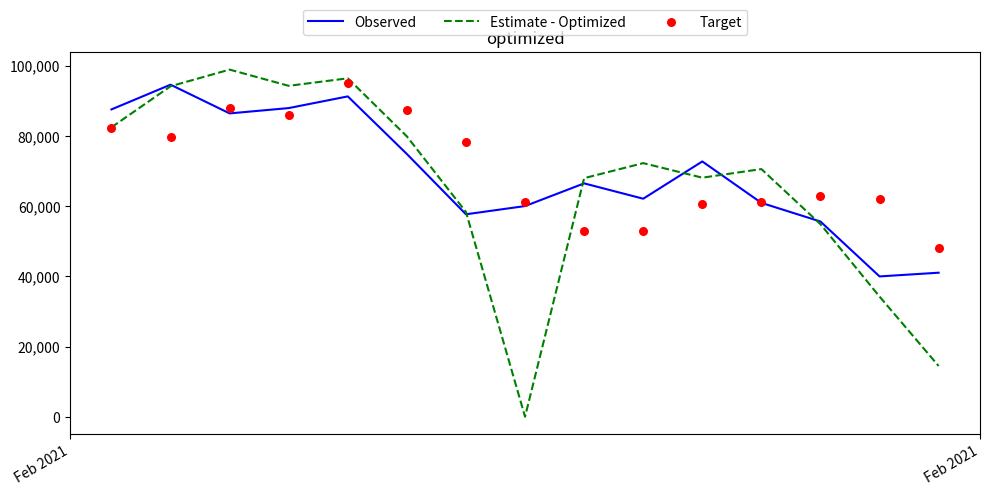

Which series has the largest total across all categories?

Target